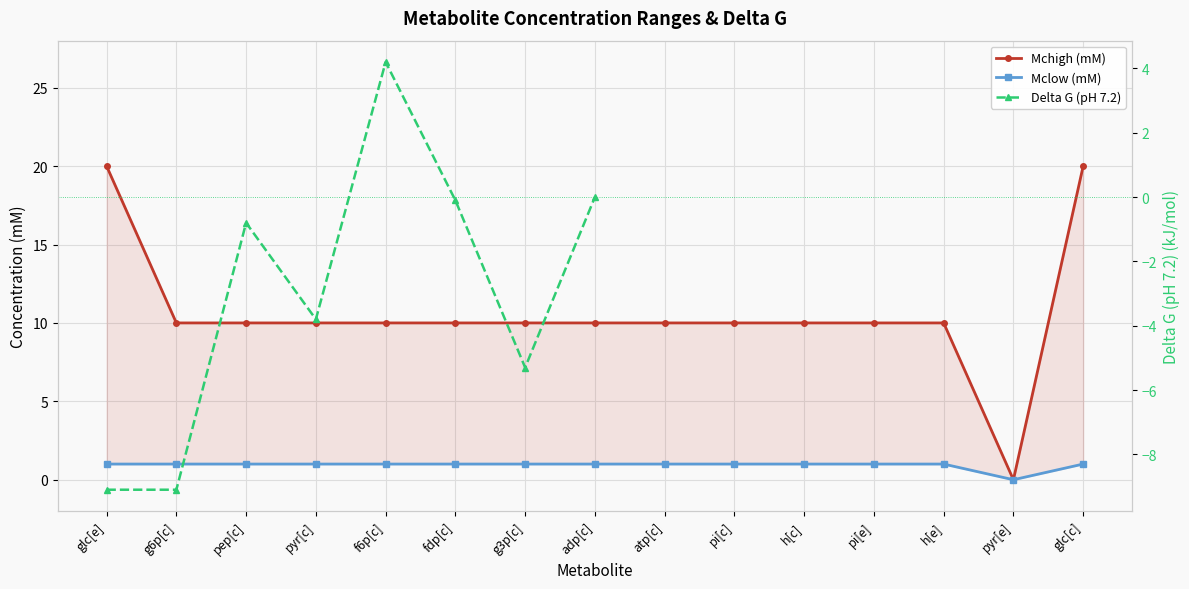

Rank the series by their average value, from highest to lowest.

Mchigh (mM), Mclow (mM), Delta G (pH 7.2)